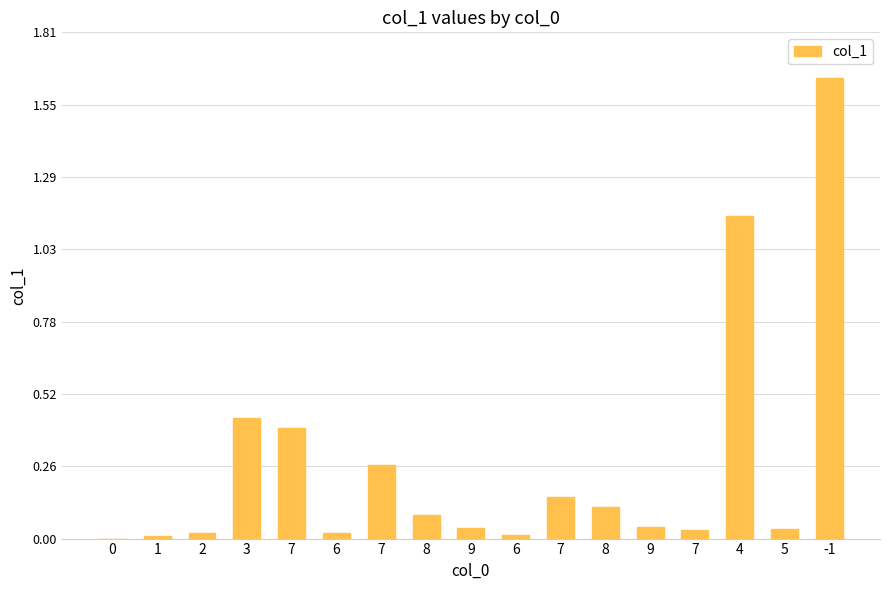

What is the maximum value shown in the chart?

1.6